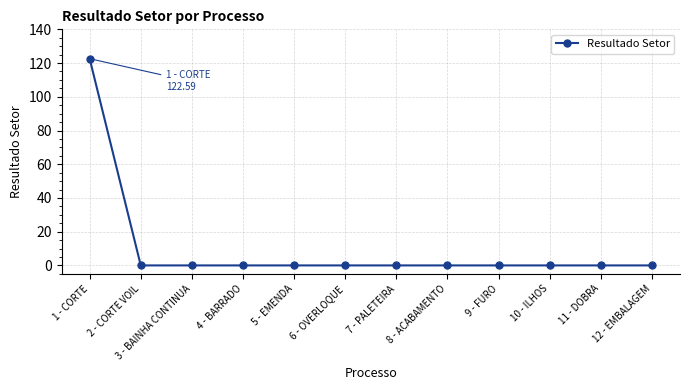

True or false: the data shows 187.8 at 1 - CORTE.

False